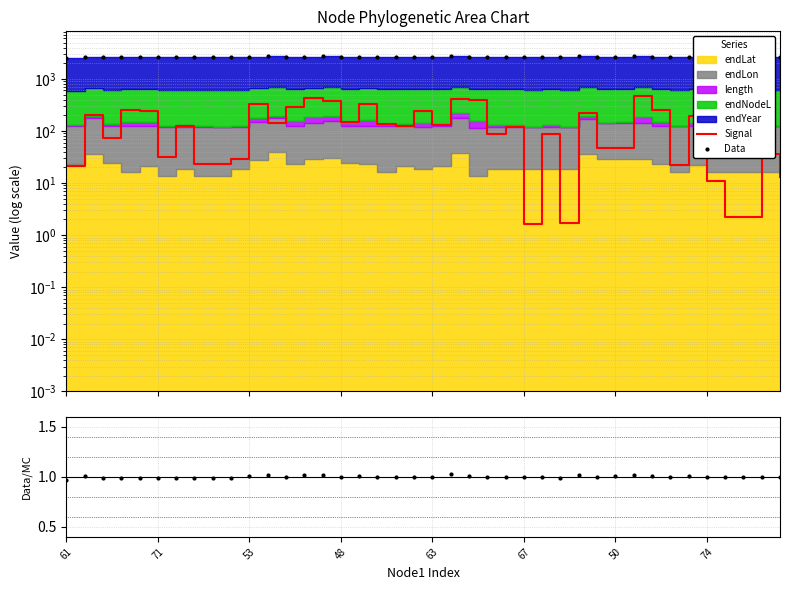

At how many categories does at least one series exceed 43?

40